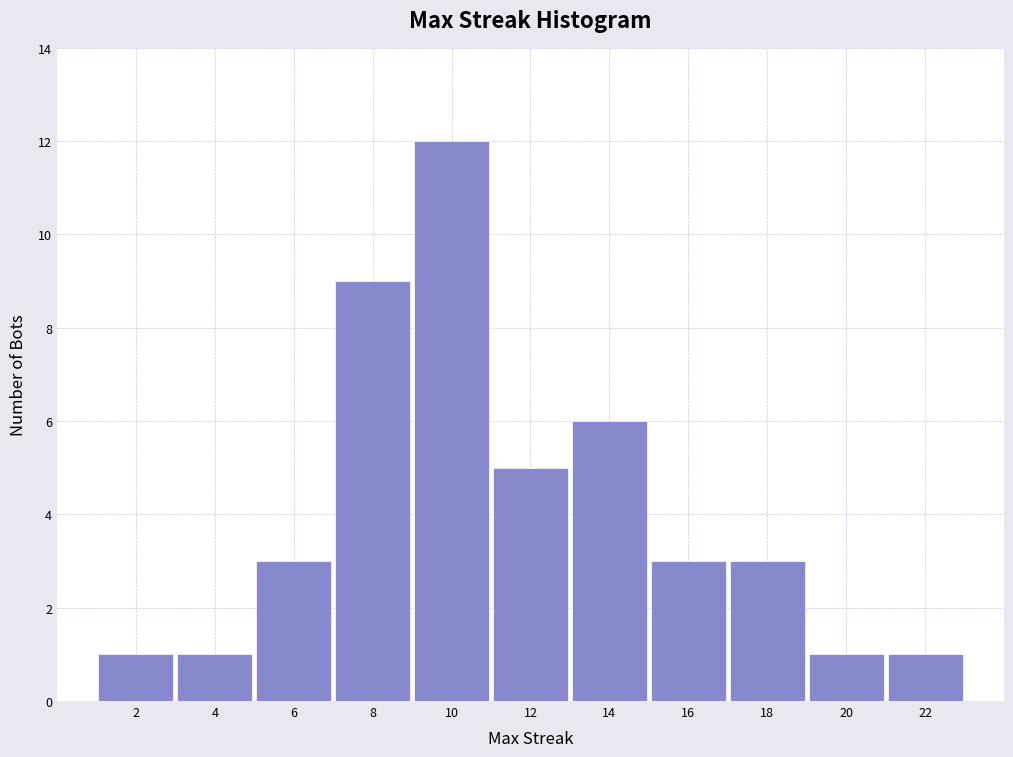

How tall is the bar that spans 1 to 3 on the x-axis? The values are not printed on the chart, so give them approximately, as read against the axis.

1